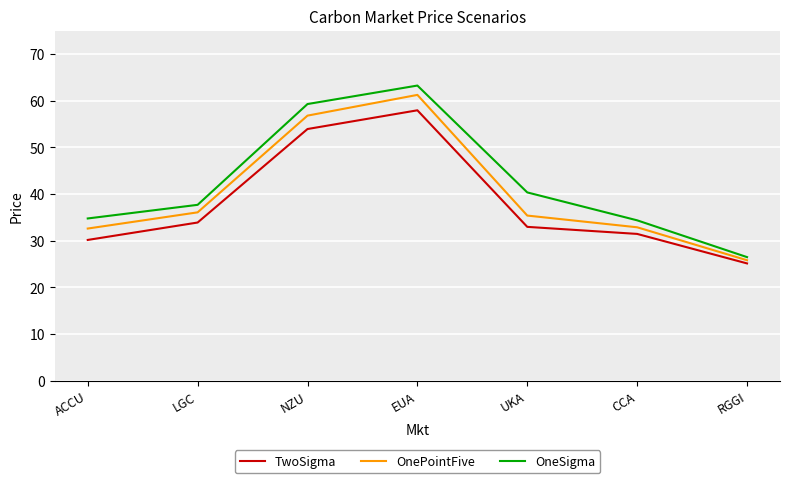

What position from the left is ACCU?

1